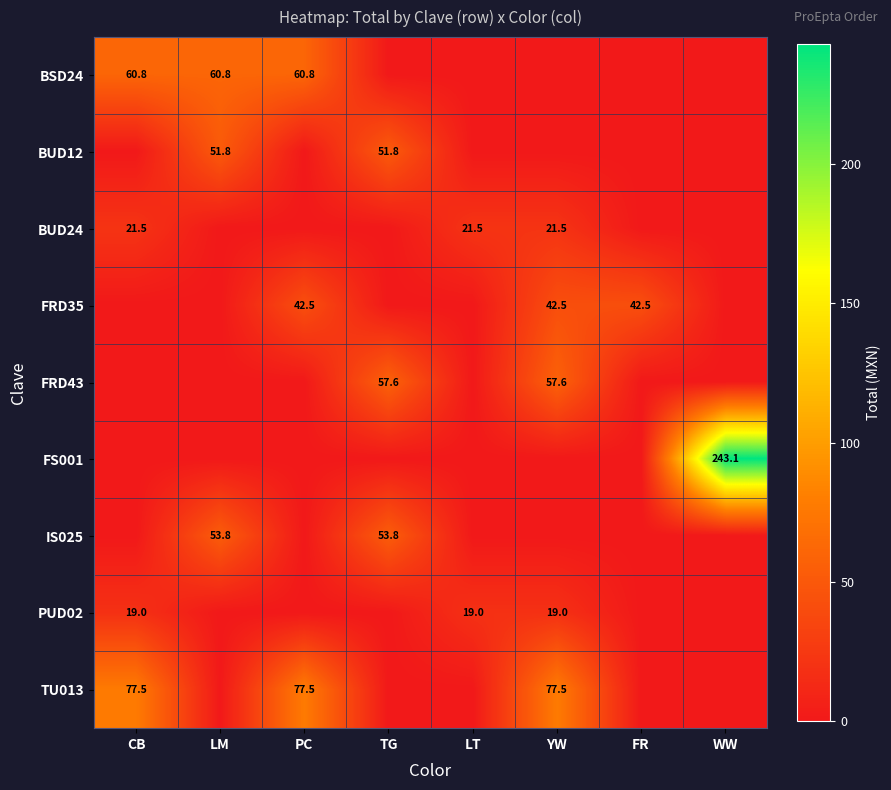

What is the total value across all series at TG?

163.1